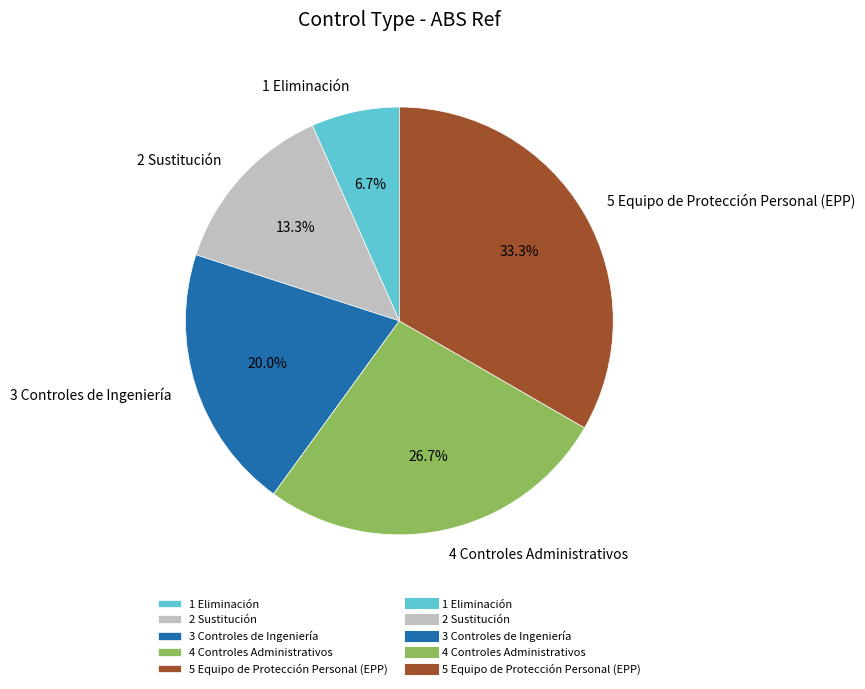

Rank the categories by value from lowest to highest.

1 Eliminación, 2 Sustitución, 3 Controles de Ingeniería, 4 Controles Administrativos, 5 Equipo de Protección Personal (EPP)